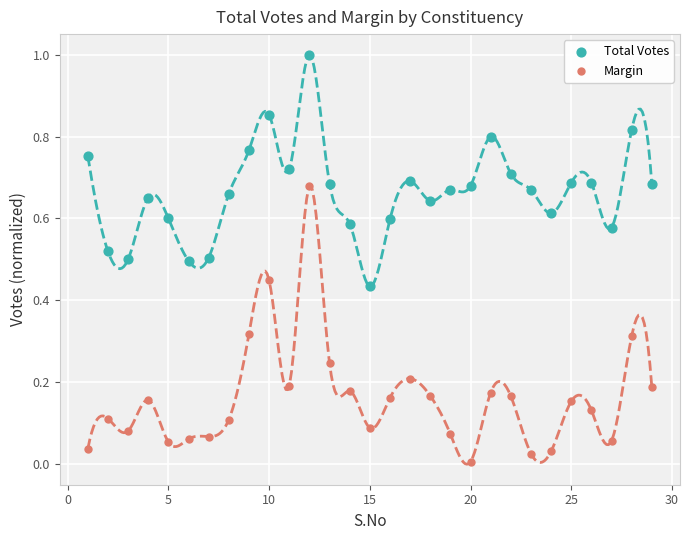

Which series has the largest Y range (max minus min)?

Margin